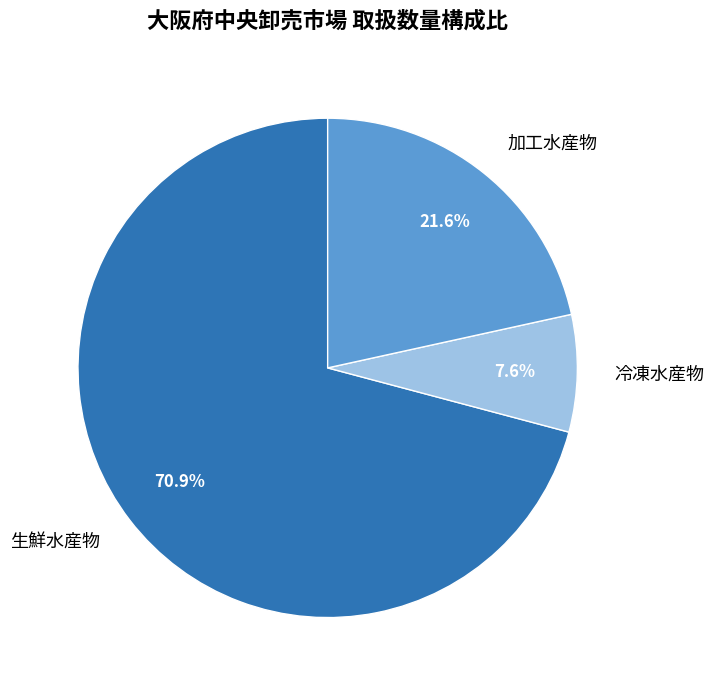

Which has a higher value, 冷凍水産物 or 加工水産物?

加工水産物